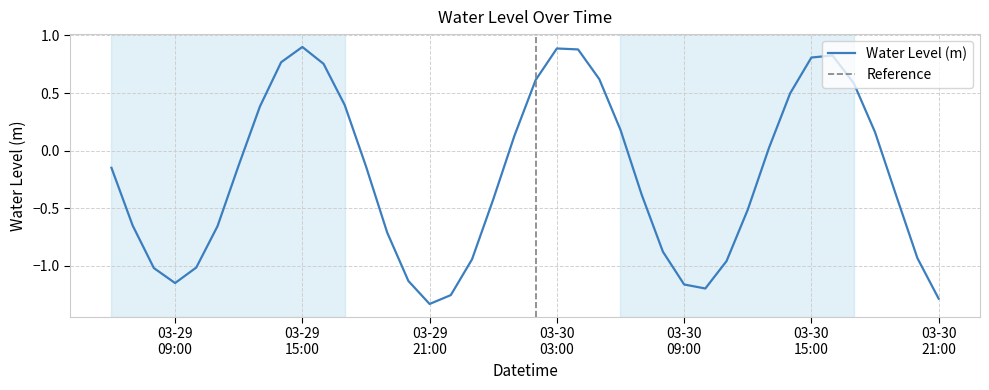

What is the value of the 35th point from the left?

0.8